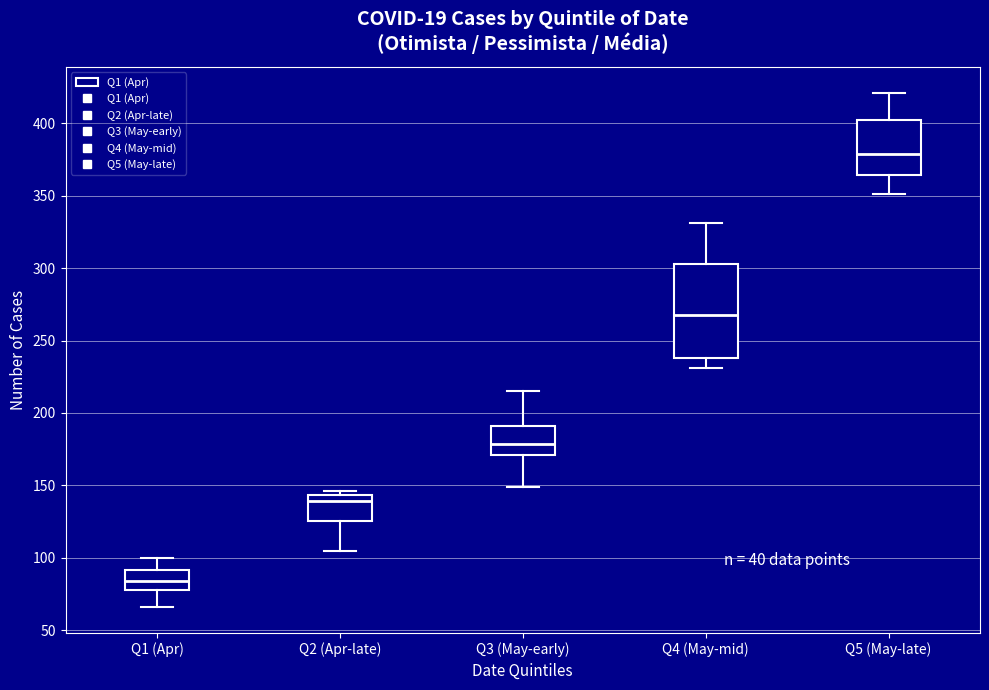

Comparing the boxes themselves (not the whiskers), which one is the tallest?

Q4 (May-mid)